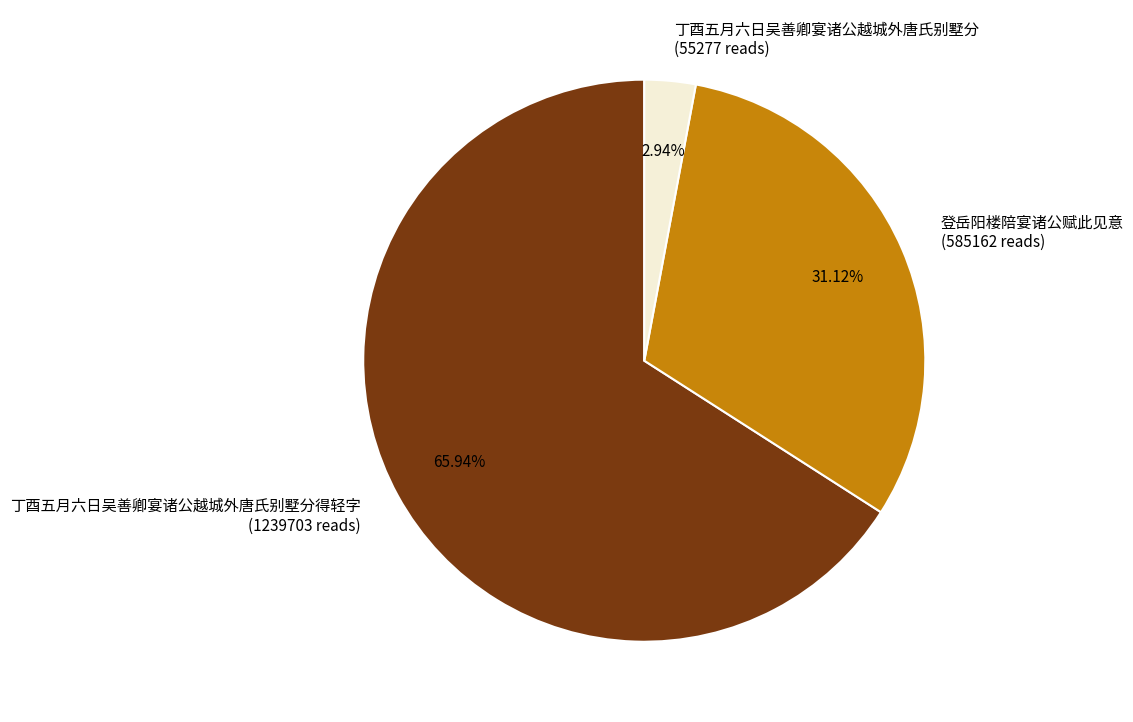

Count the number of slices in the pie.

3